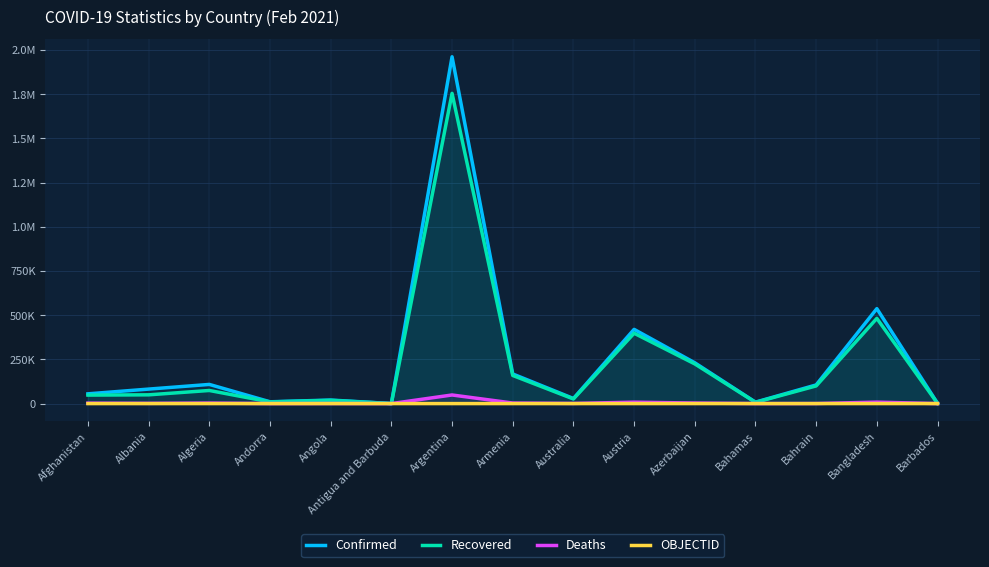

How many series are shown in this chart?

4